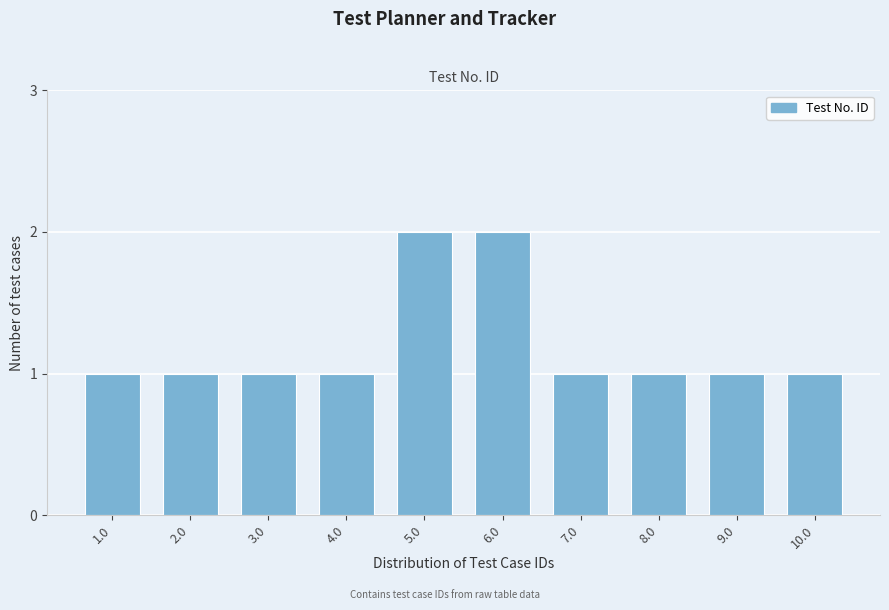

Reading right to left, list all the values displayed in this chart.

10.0=1	9.0=1	8.0=1	7.0=1	6.0=2	5.0=2	4.0=1	3.0=1	2.0=1	1.0=1